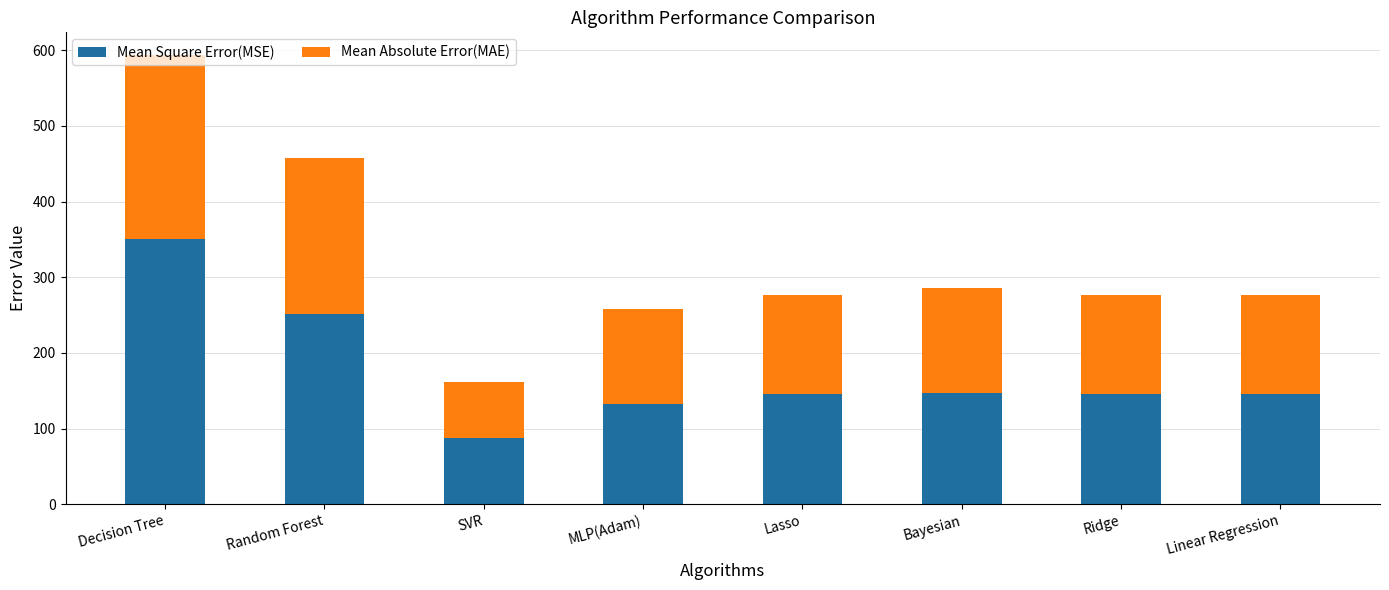

Is it true that Mean Square Error(MSE) equals 34.3 at SVR?

False